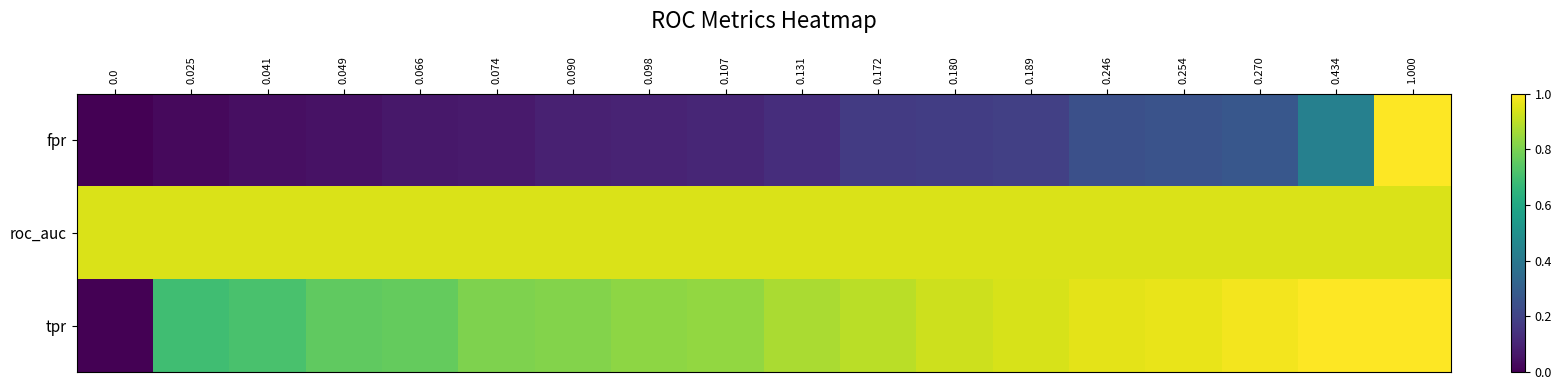

What is the total value across all series at 1.000?

2.9